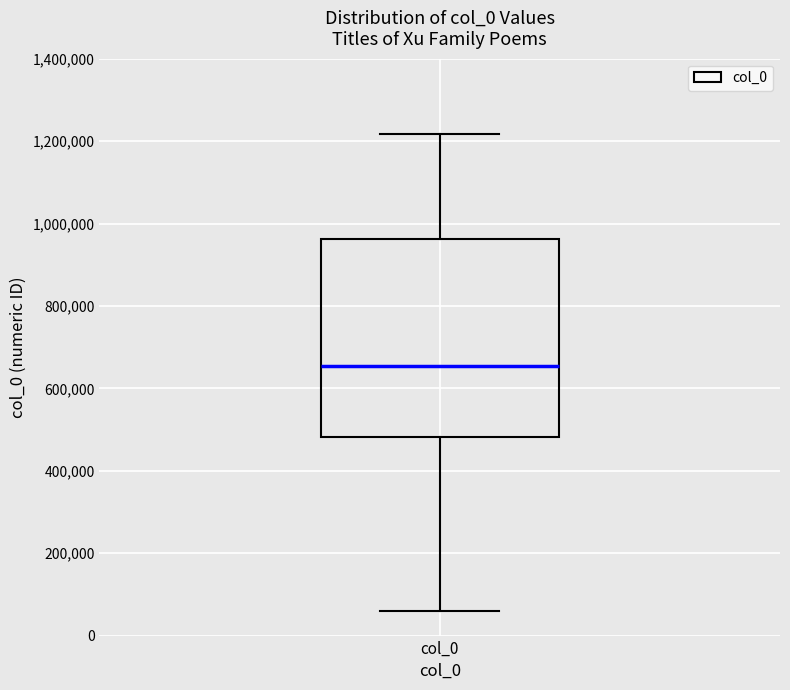

Read this box plot against the y-axis: the position of the median line, the range covered by the box, and the ends of both whiskers. The values are not printed on the chart, so give them approximately, as read against the axis.

median 660000, box 480000 to 960000, whiskers 60000 to 1220000